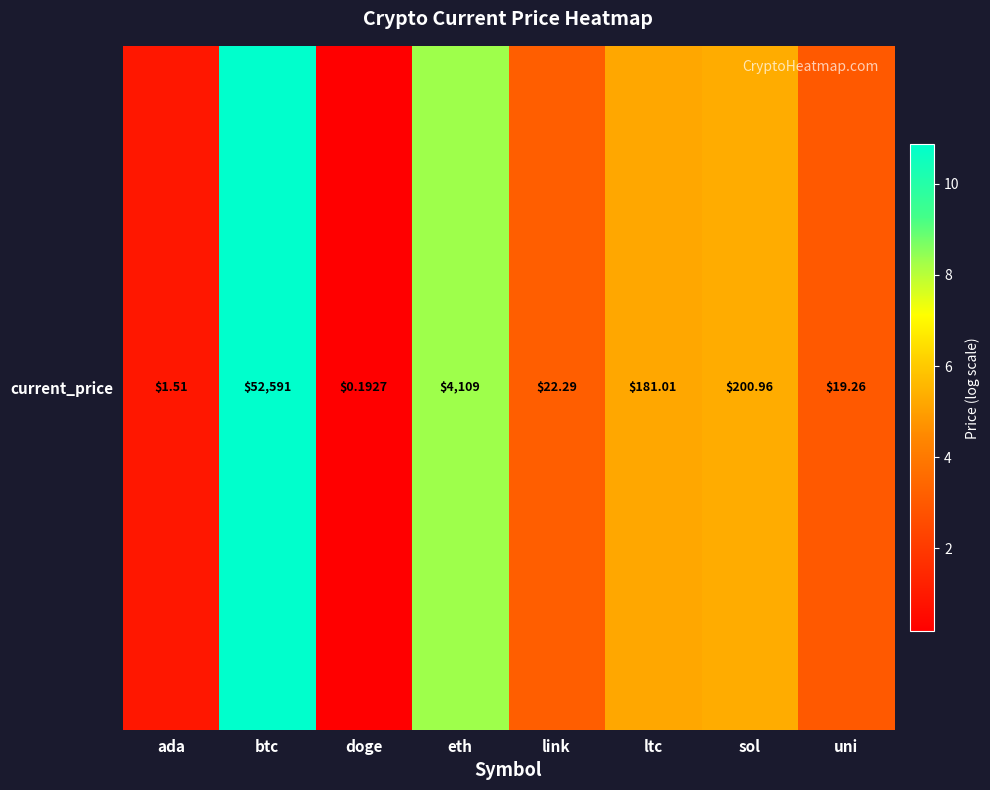

List the labels in order of value, largest first.

btc, eth, sol, ltc, link, uni, ada, doge